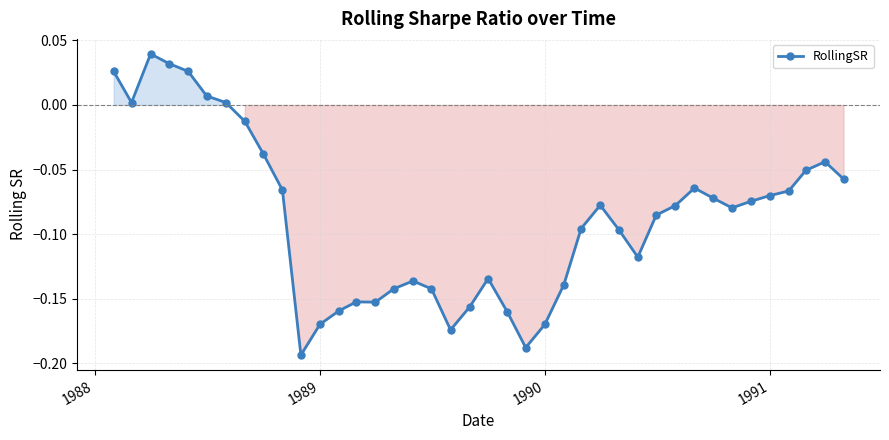

What is the sum of all values?

-3.5